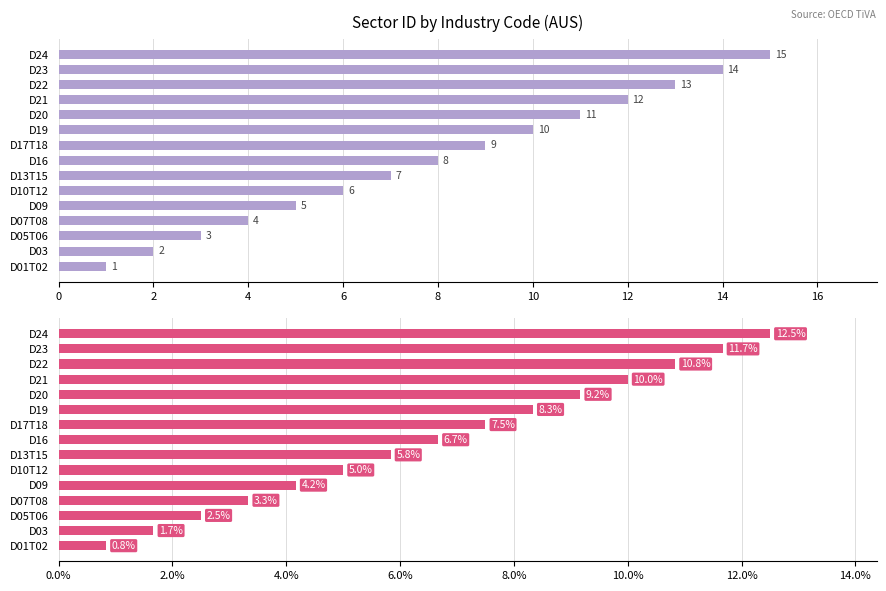

The Sector ID series shows 8.2 at D09. True or false?

False